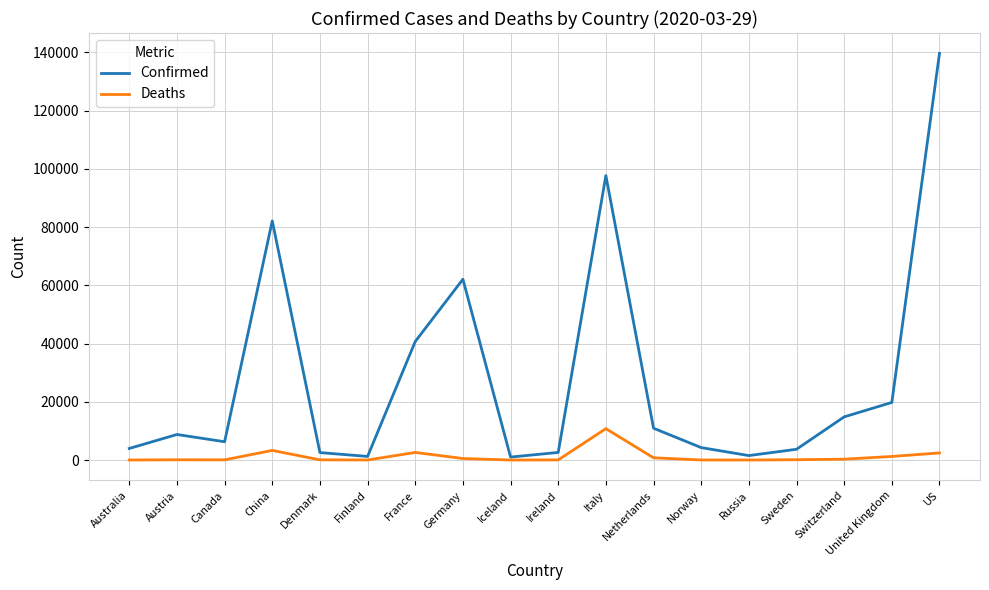

What is the total value across all series at Iceland?

1022